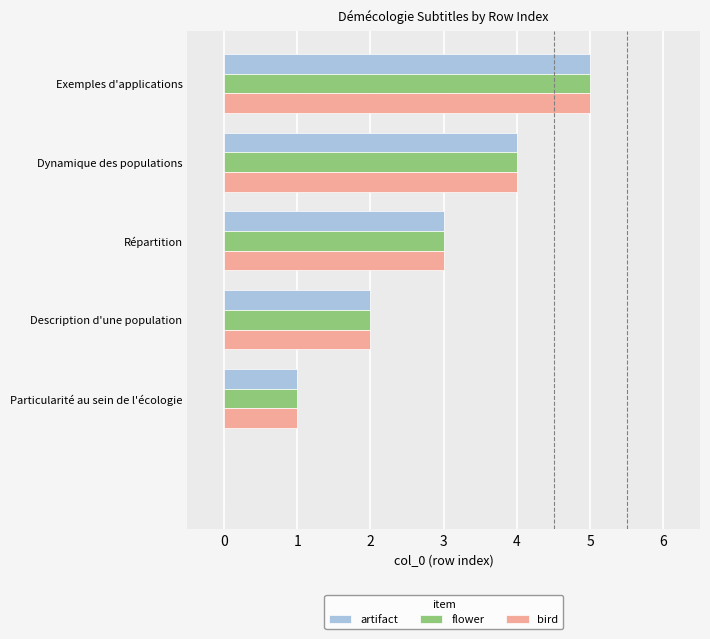

What is the highest value of the artifact series?

5